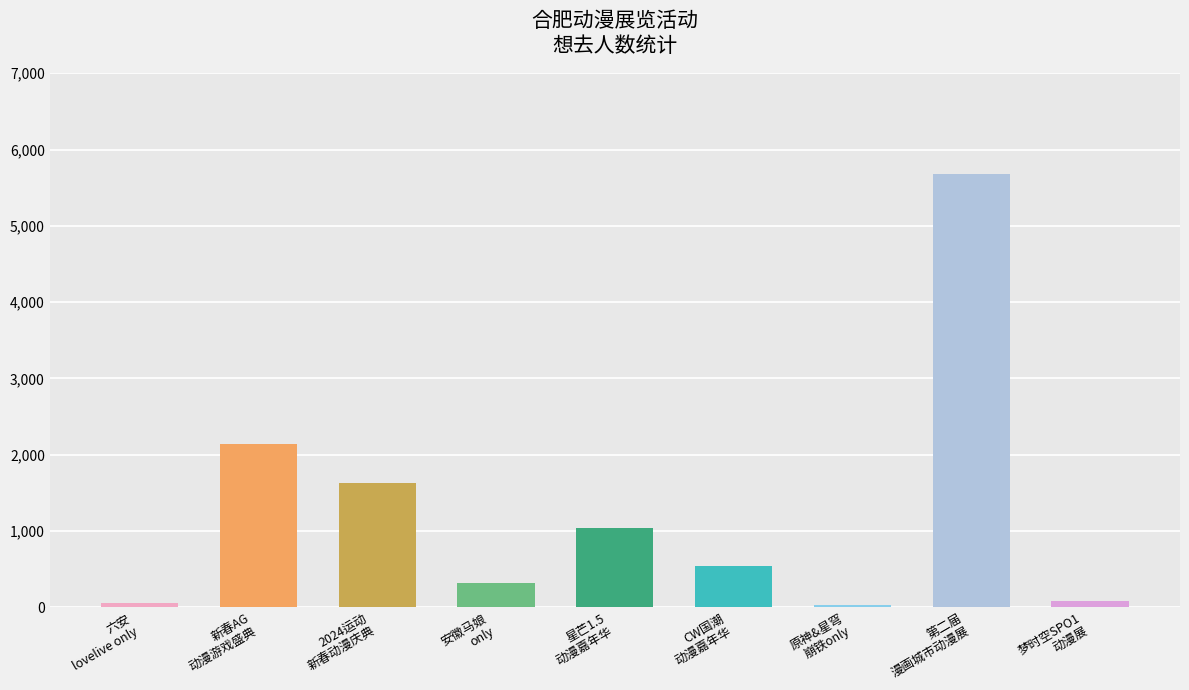

The value at 合肥·六安lovelive only is 21. True or false?

False